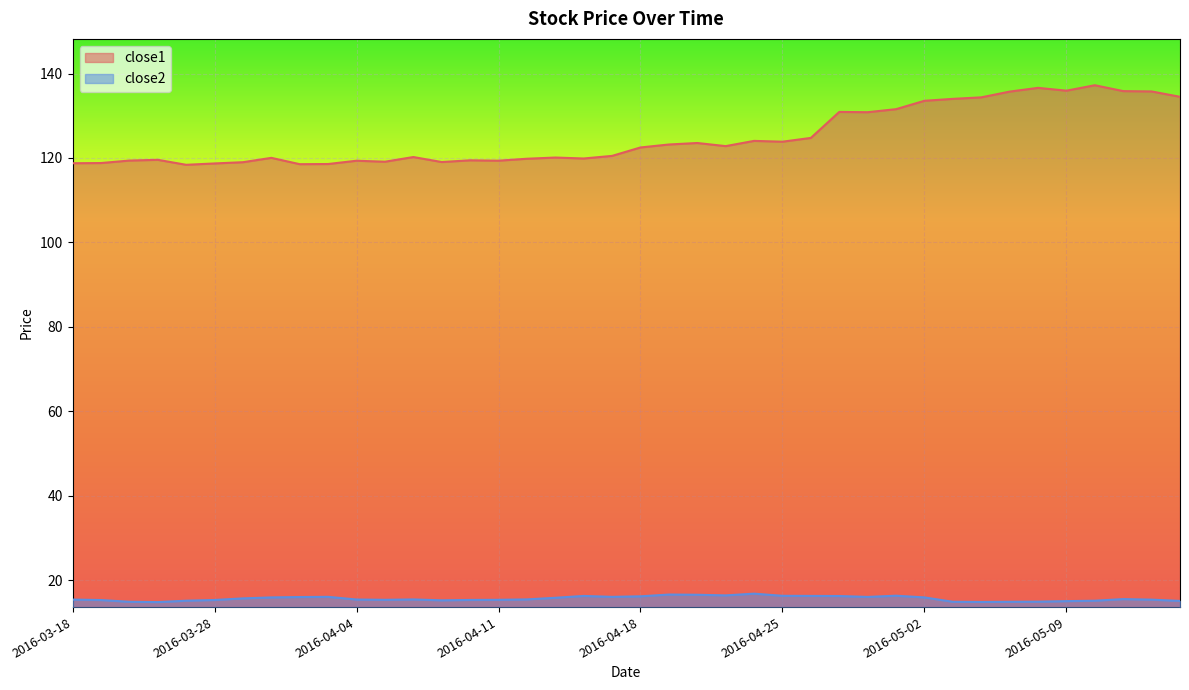

What is the lowest value of the close2 series?

14.8